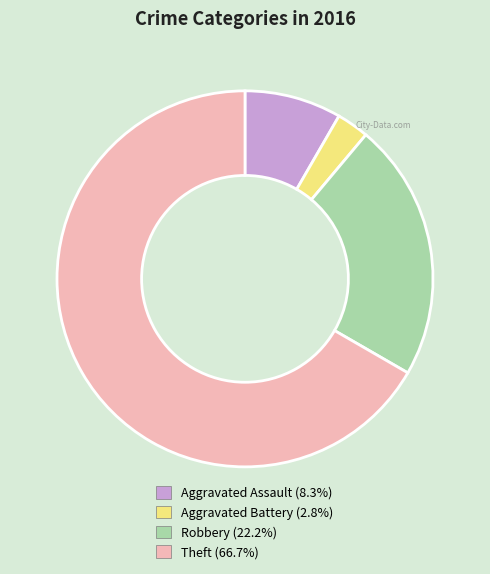

Is it true that Theft is 73% of the pie?

False